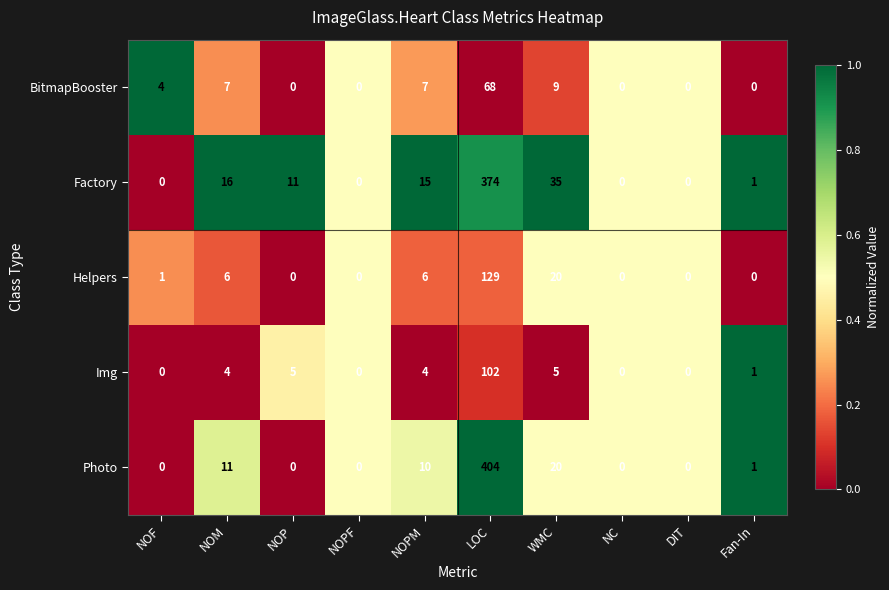

Which series has the widest spread of values?

Photo